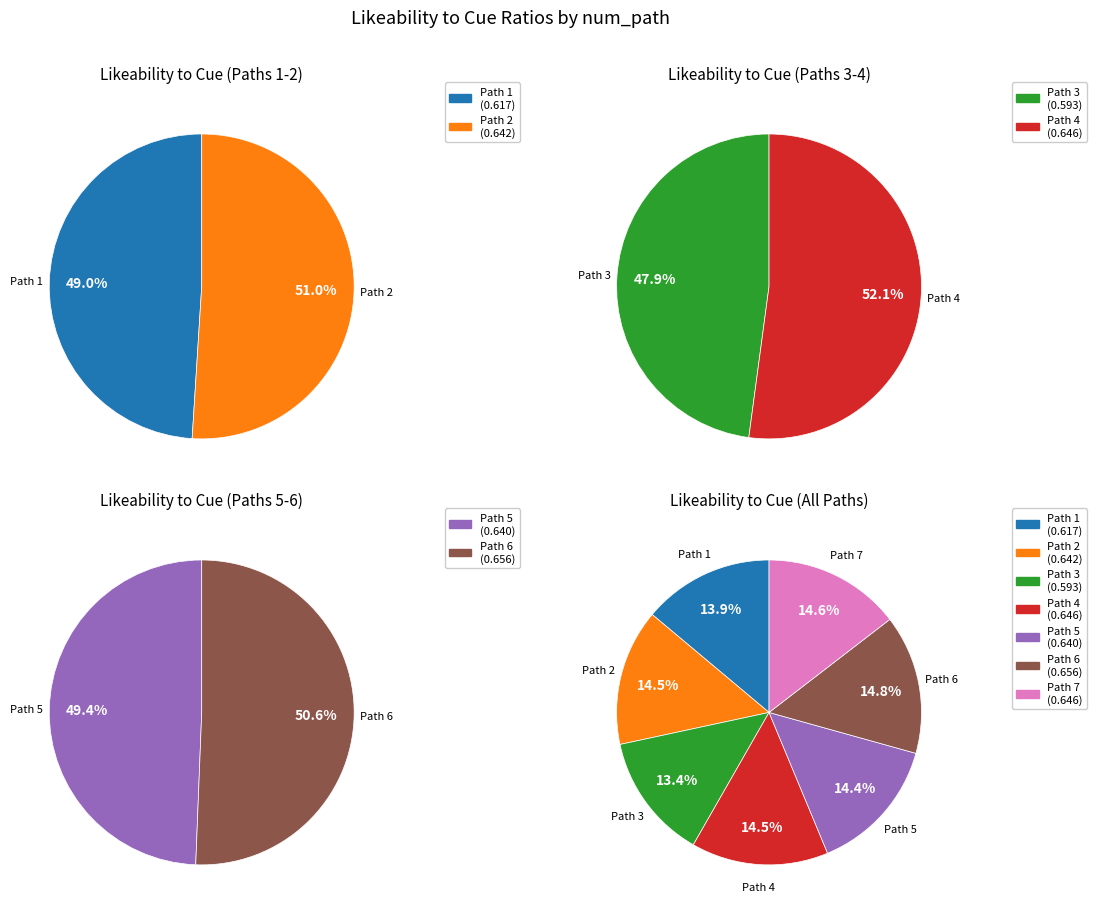

The num_path_2 slice represents 14% of the pie. True or false?

True